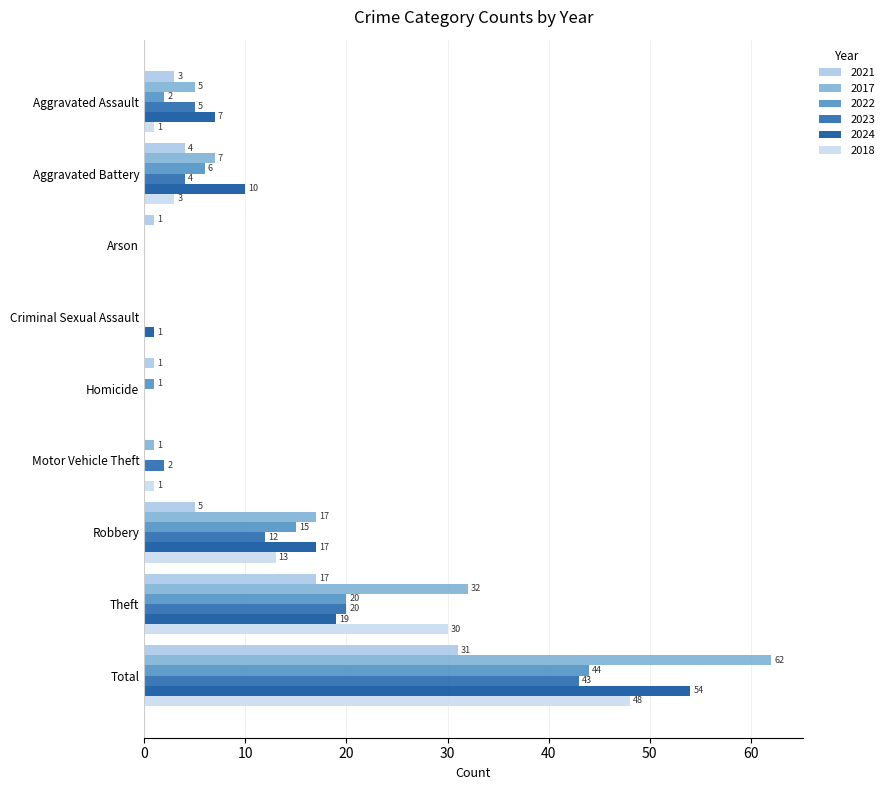

Is it true that 2023 equals 32 at Theft?

False